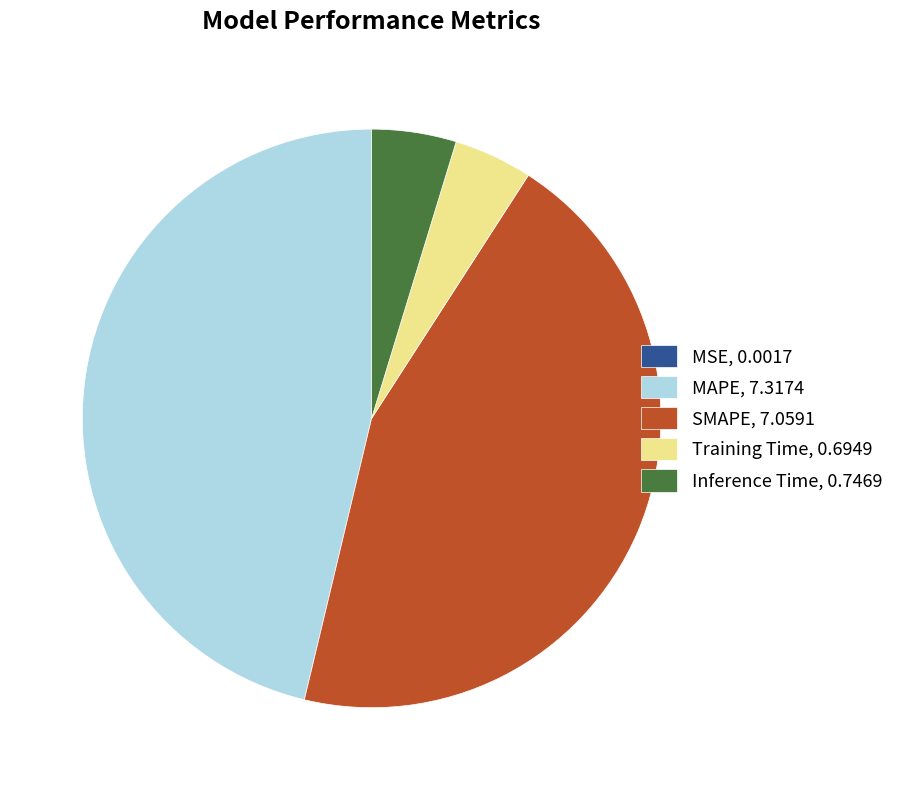

Is there any slice that represents more than half of the pie?

No